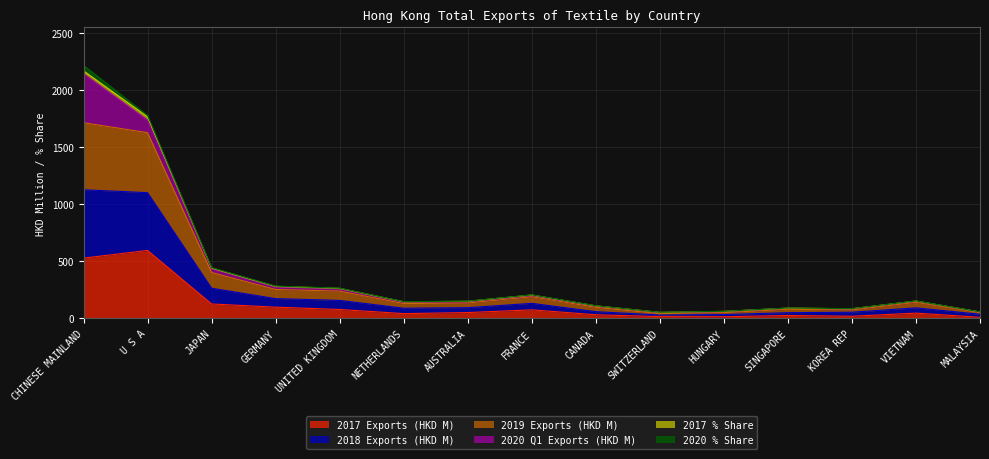

What is the value of the 2017 Exports (HKD M) point at the 4th from the left?

98.1